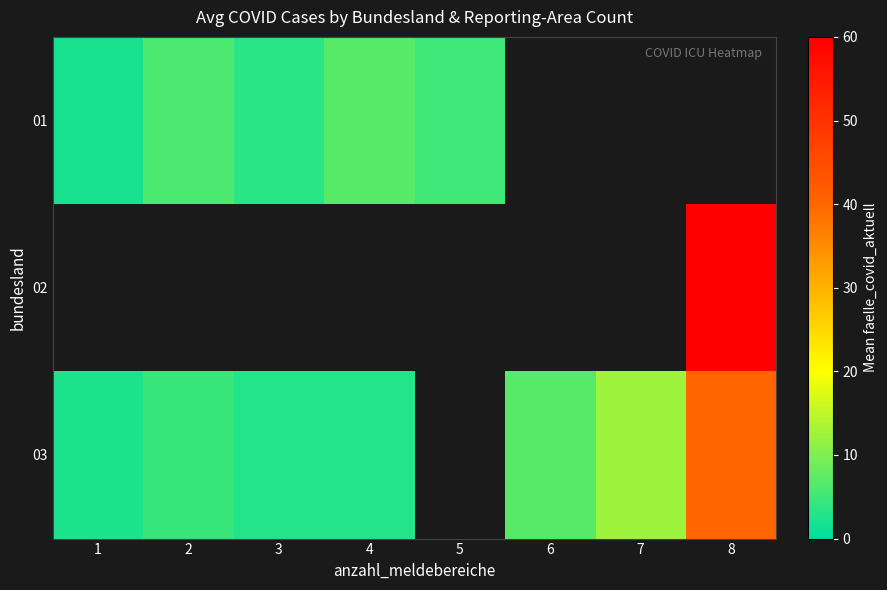

True or false: 01 has a value of 3.6 at 1.

False